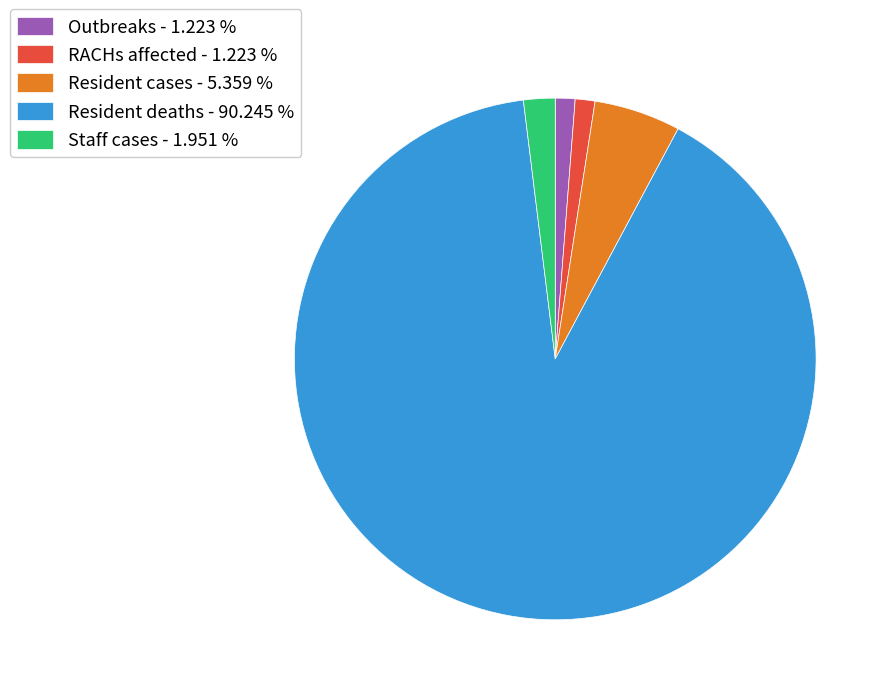

Which has a higher value, Staff cases - 1.951 % or Outbreaks - 1.223 %?

Staff cases - 1.951 %